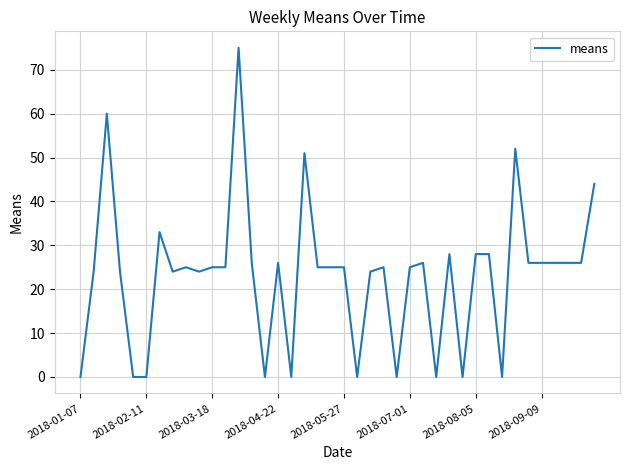

What is the difference between the maximum and minimum values?

75